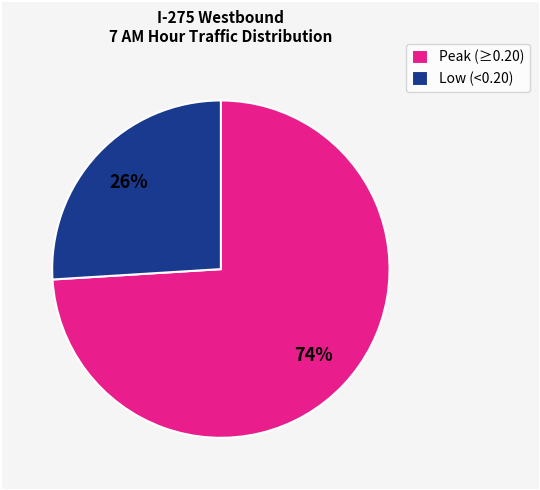

Which has a higher value, Low (<0.20) or Peak (≥0.20)?

Peak (≥0.20)